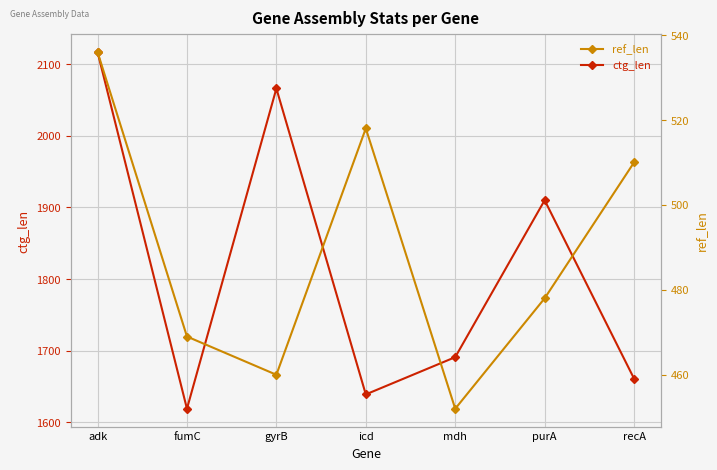

In ref_len, how many points are lower than both neighbors (excluding endpoints)?

2